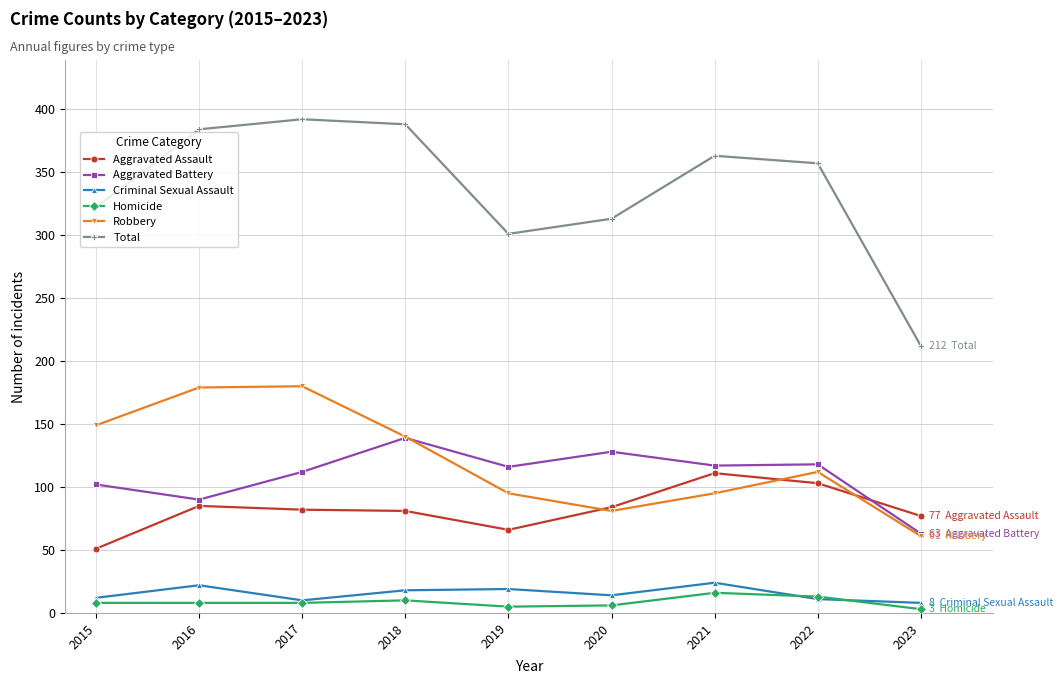

At which label is Aggravated Battery closest to 101?

2015